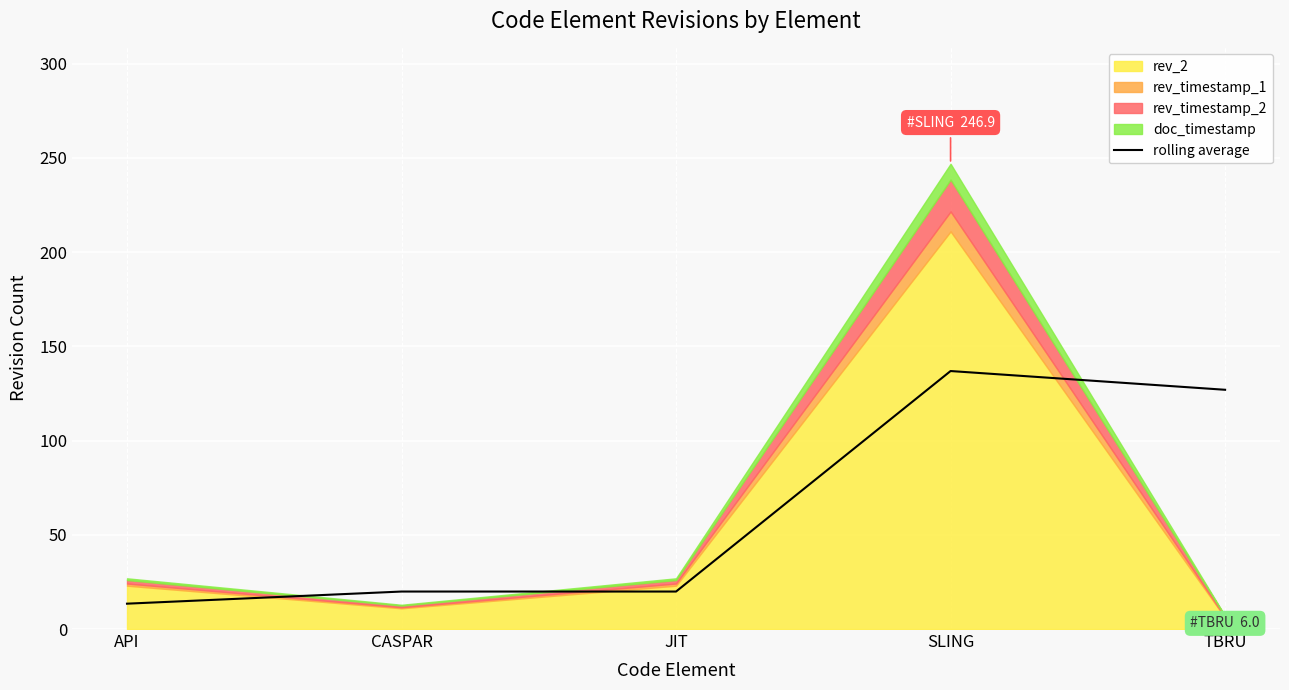

Count the number of values greater than 19.

4